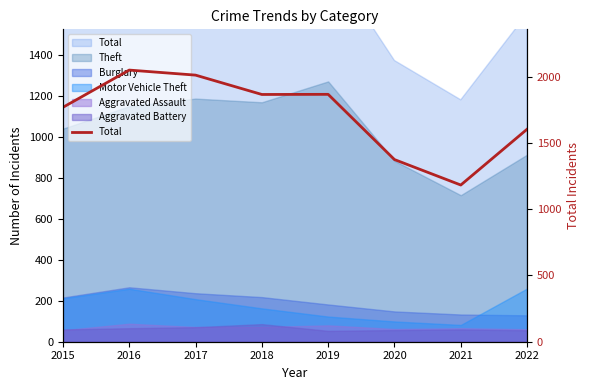

Which has a higher value, 2020 or 2022?

2022